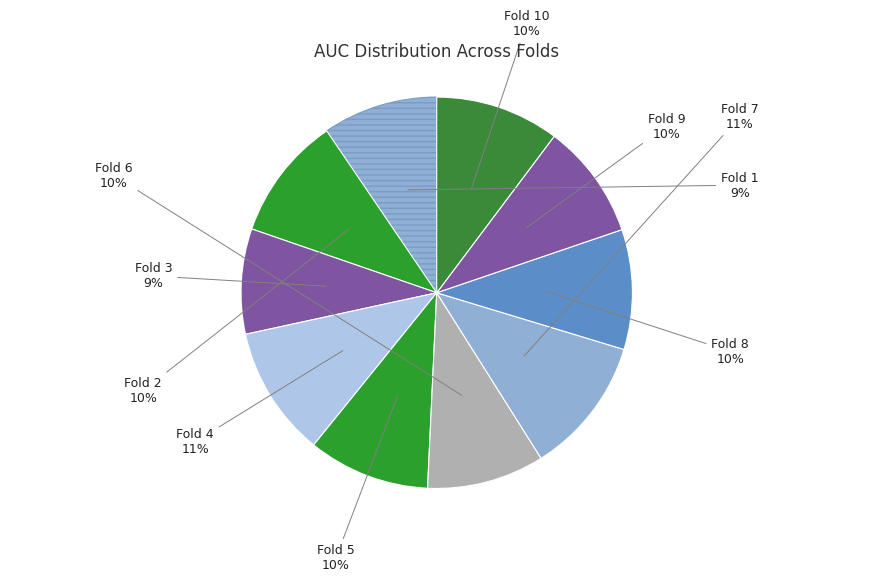

What is the largest slice in the pie chart?

Fold 7